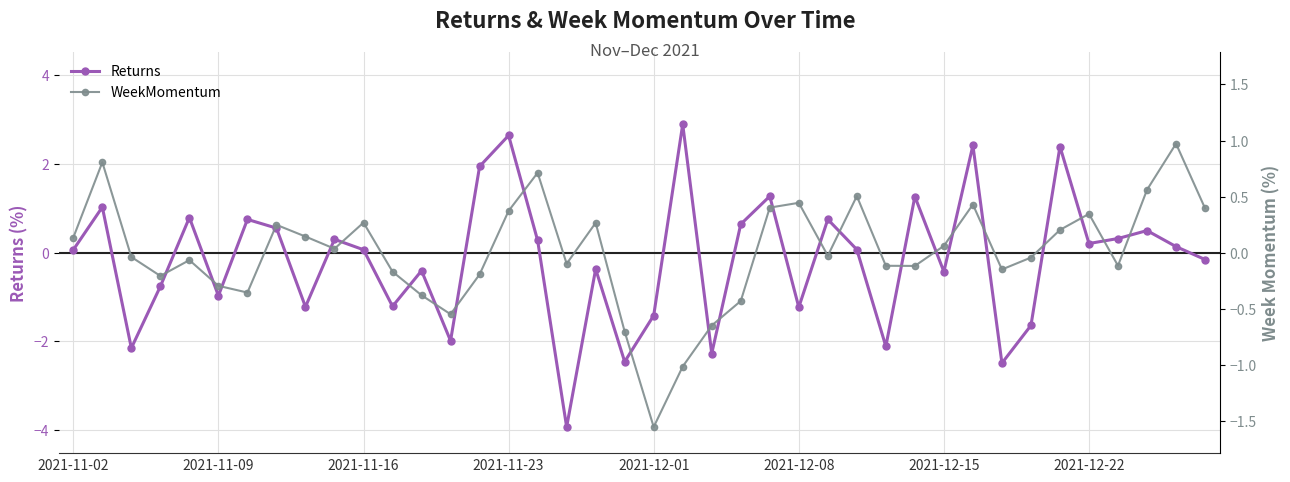

What is the highest value of the Returns series?

2.9